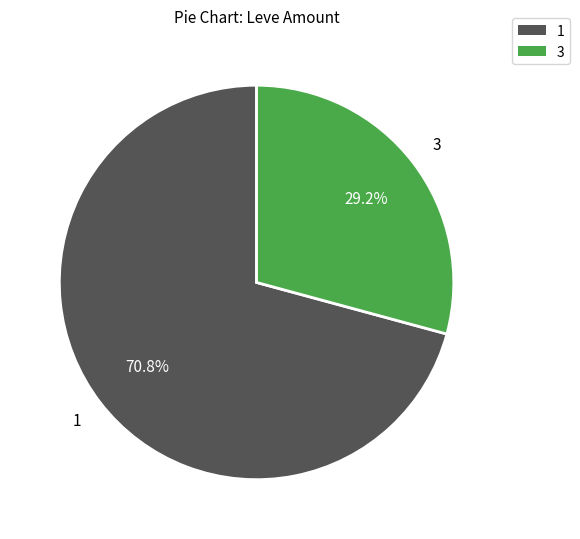

How many slices are in this pie chart?

2